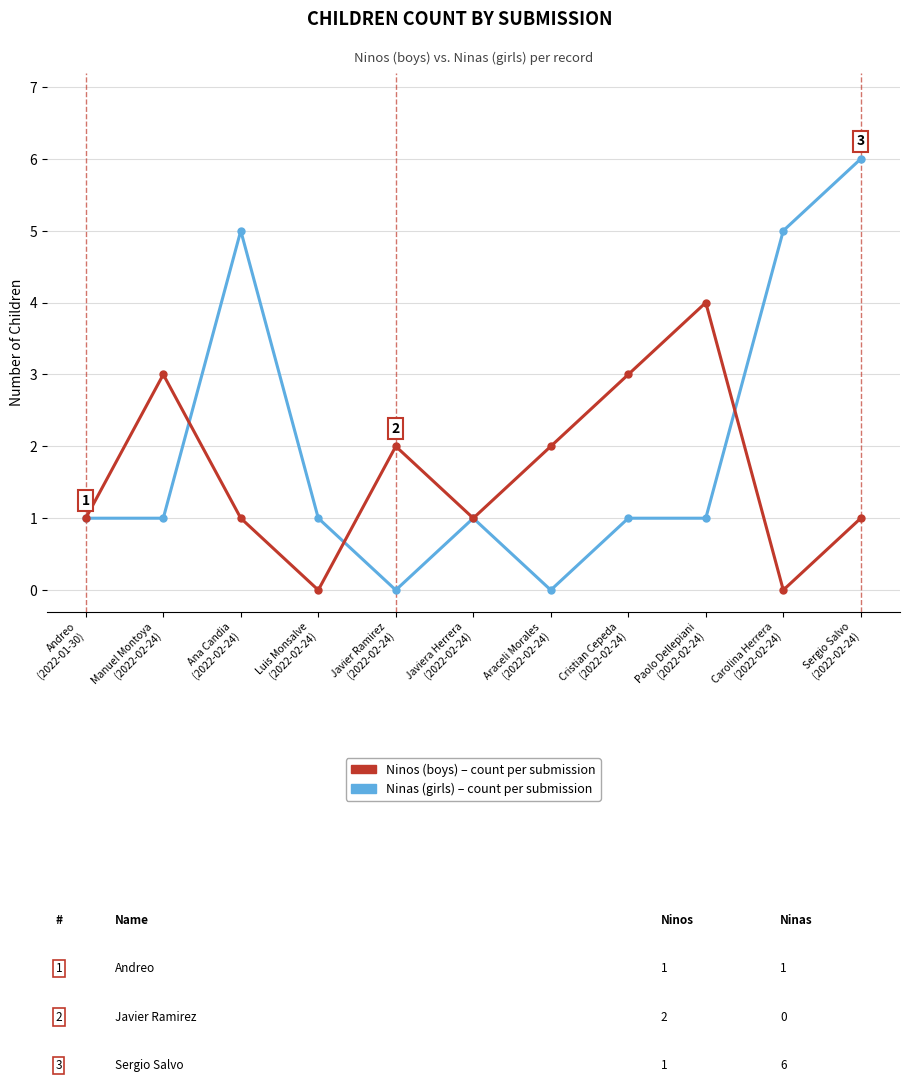

What is the total value across all series at Araceli Morales
(2022-02-24)?

2